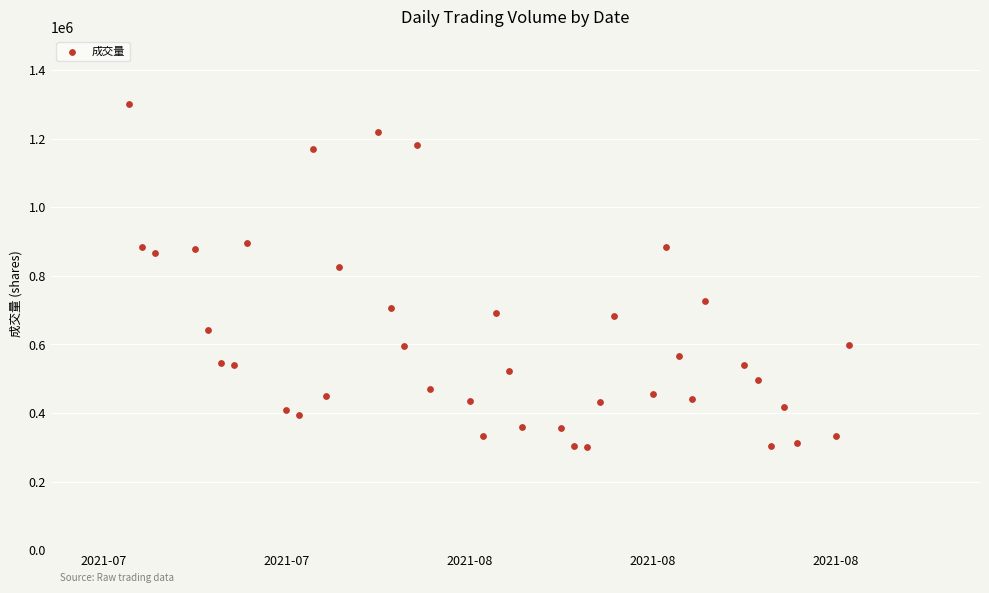

What is the range of X values (max minus min)?

55